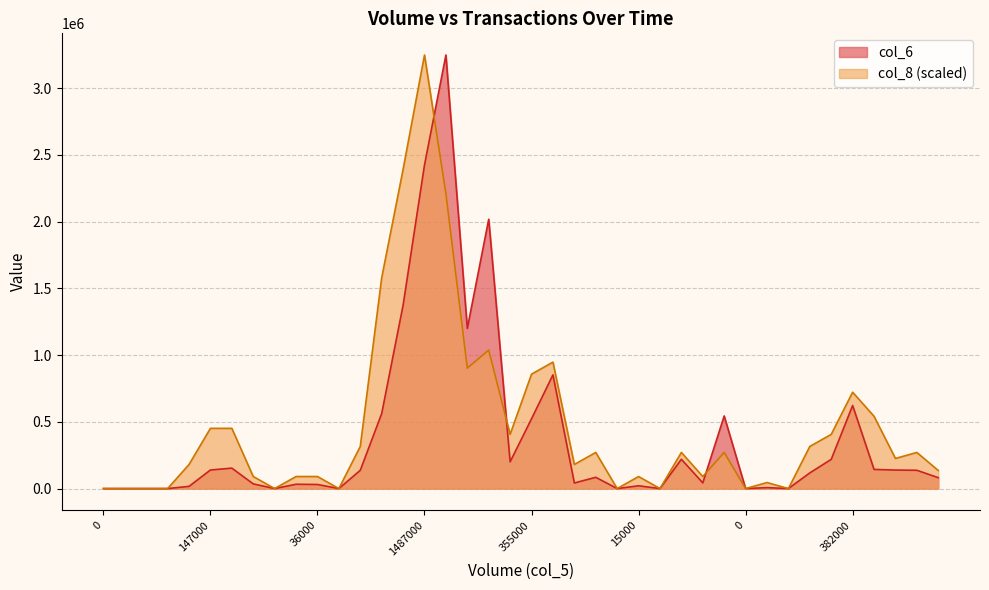

What is the sum of all col_6 values?

15367220.0